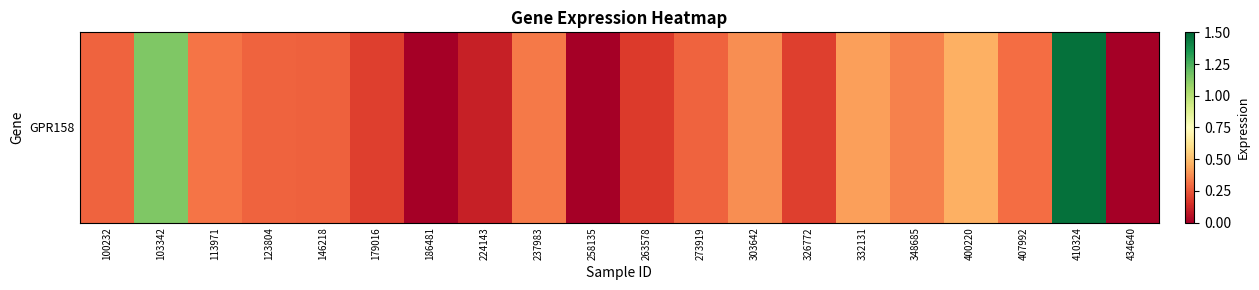

List the labels in order of value, smallest first.

186481, 258135, 434640, 224143, 263578, 179016, 326772, 146218, 100232, 123804, 273919, 407992, 113971, 237983, 348685, 303642, 332131, 400220, 103342, 410324